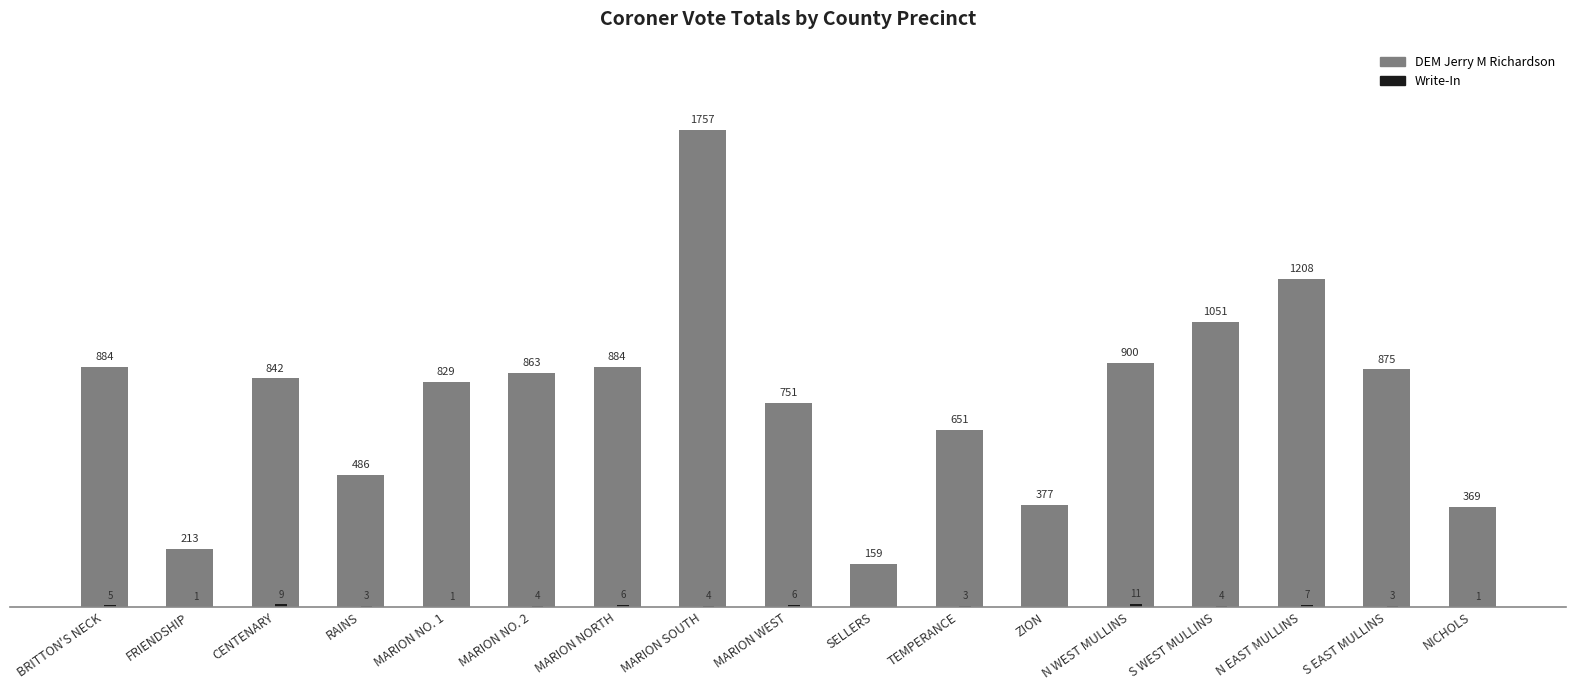

Between BRITTON'S NECK and MARION NO. 2, which series saw the biggest shift?

DEM Jerry M Richardson